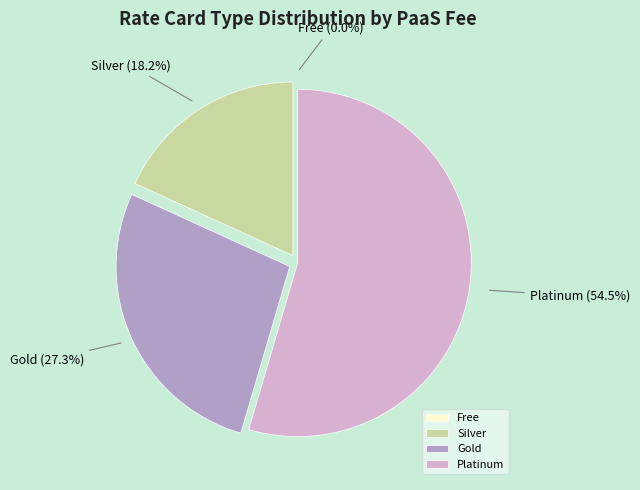

What is the largest slice in the pie chart?

Platinum